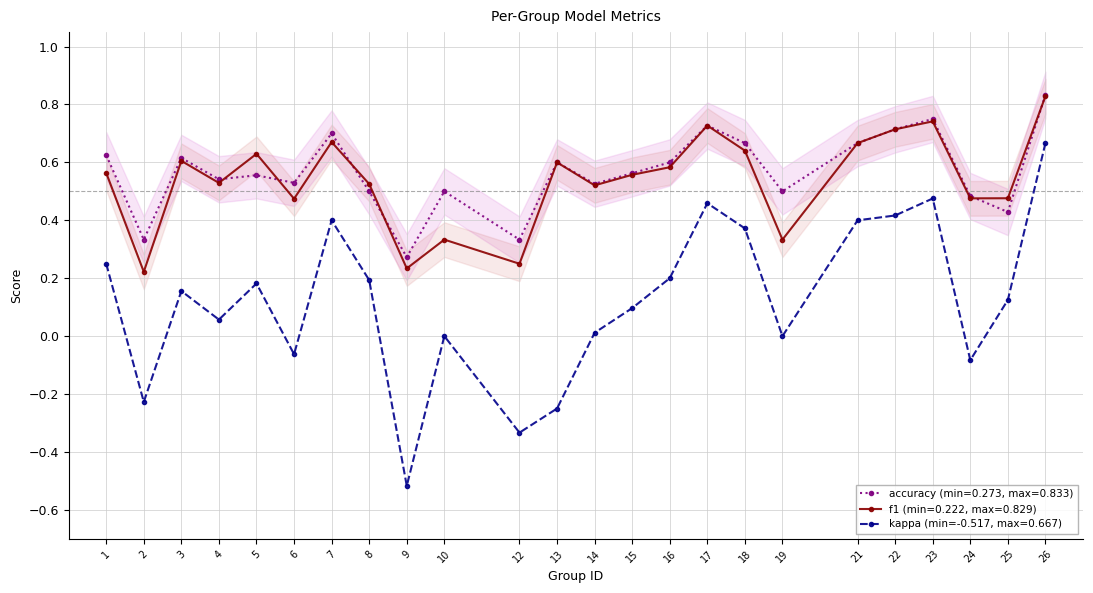

The value of kappa at 17 is 0.5. True or false?

True